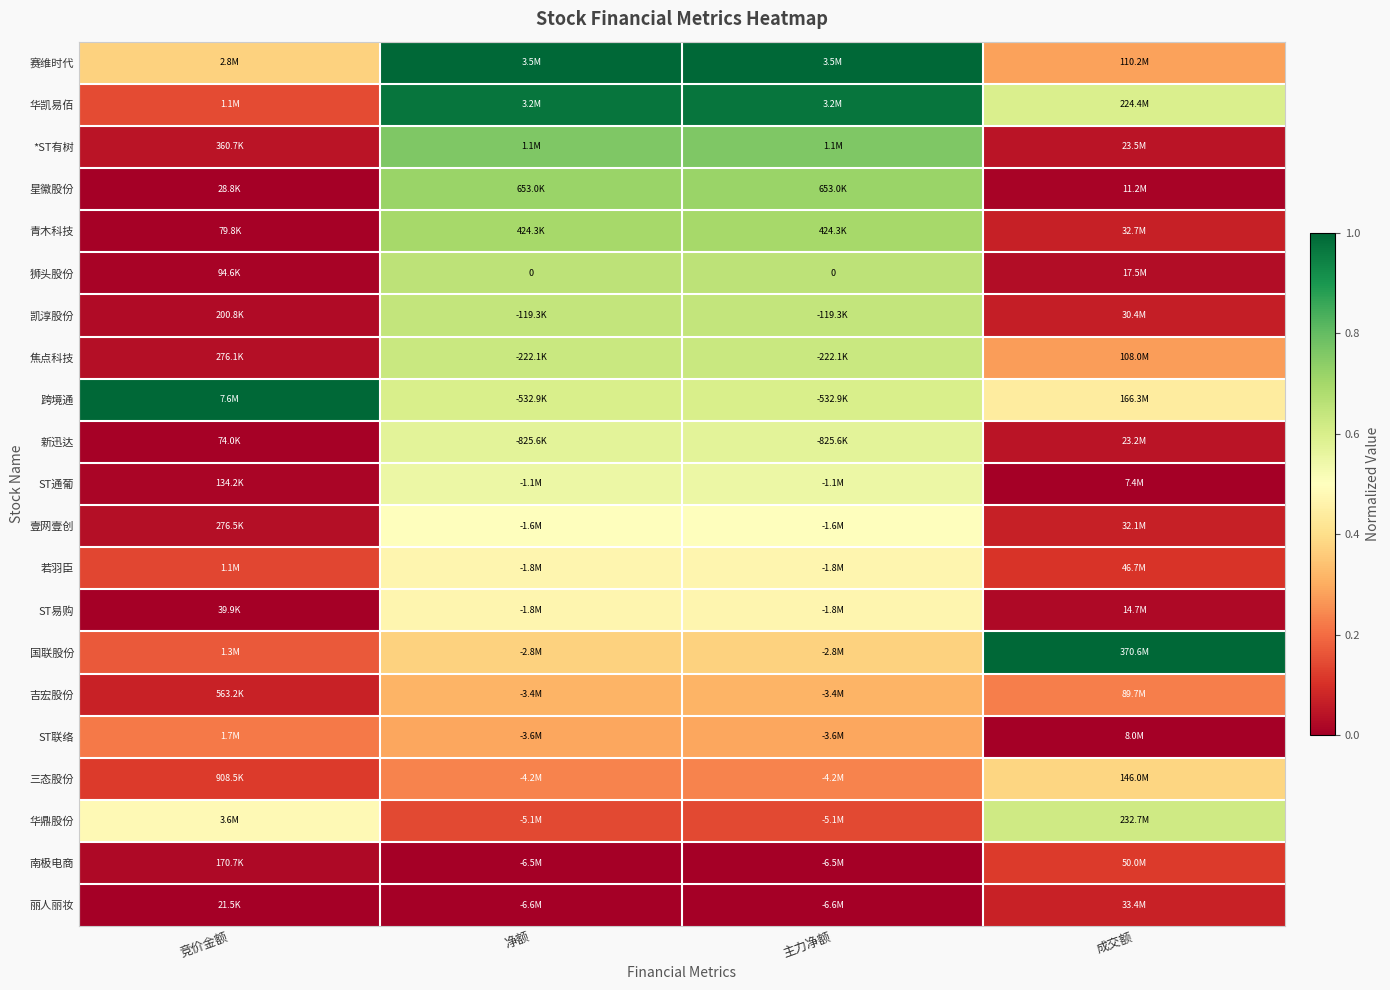

True or false: ST通葡 has a value of 0.5 at 净额.

True